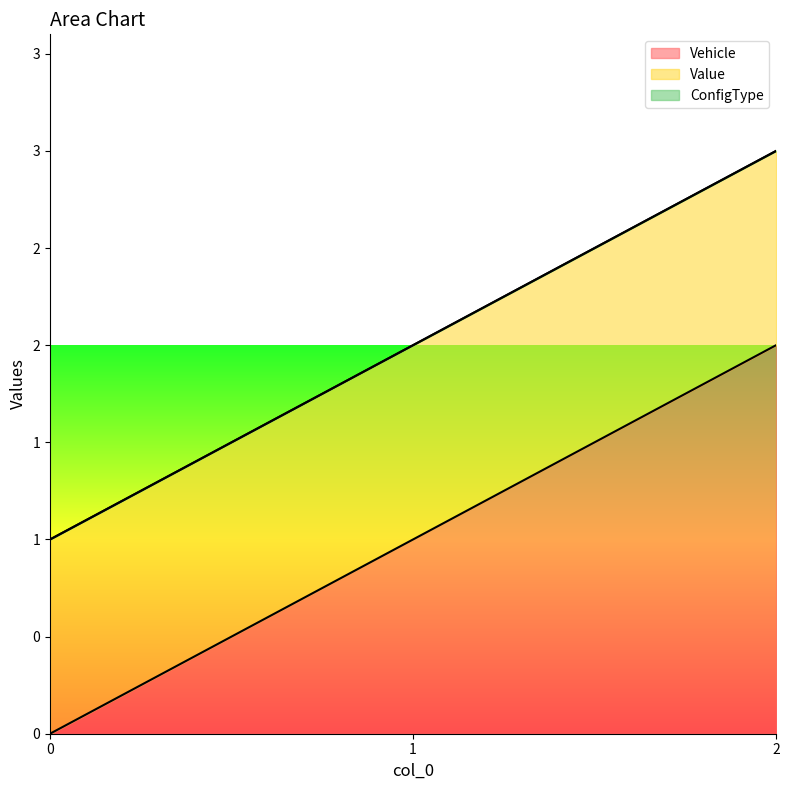

Does the chart display data point markers on the line(s)?

No